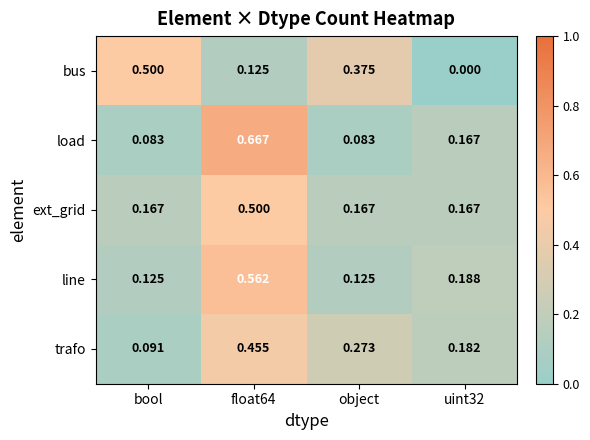

Is the value of line at float64 greater than the value of bus at float64?

Yes